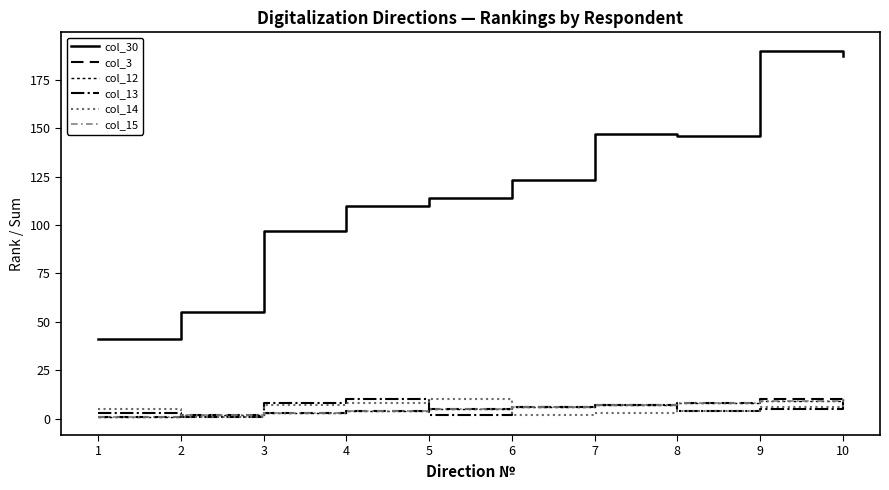

What is the difference between the second highest and second lowest values in the col_12 series?

7